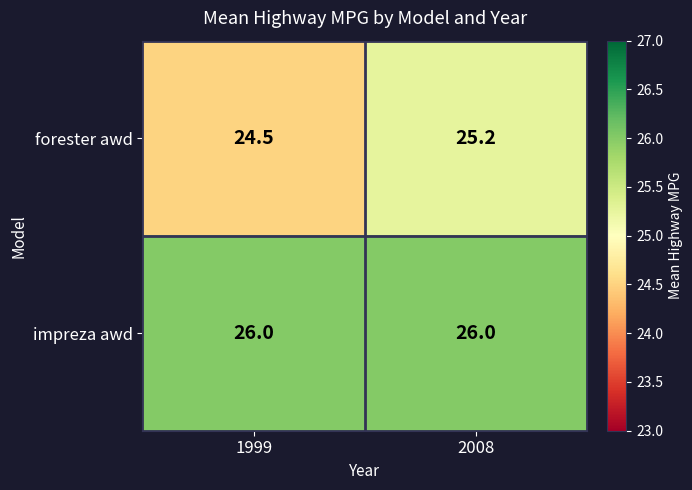

What is the spread (max minus min) of values at 2008?

0.8